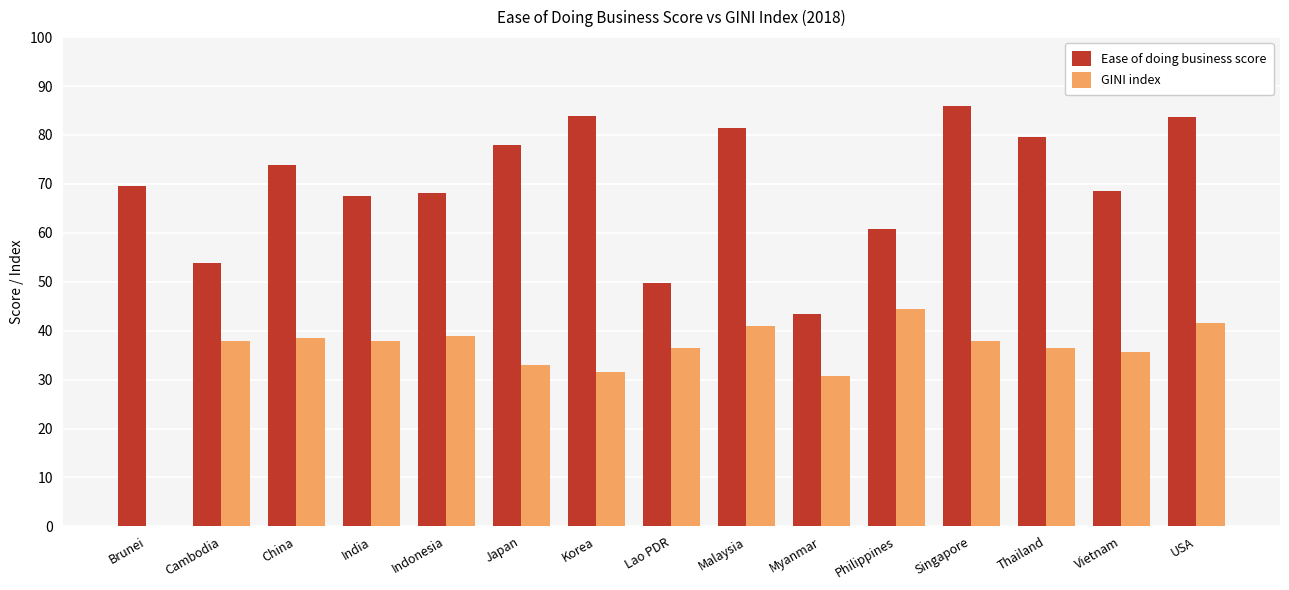

True or false: GINI index has a value of 39.0 at Indonesia.

True